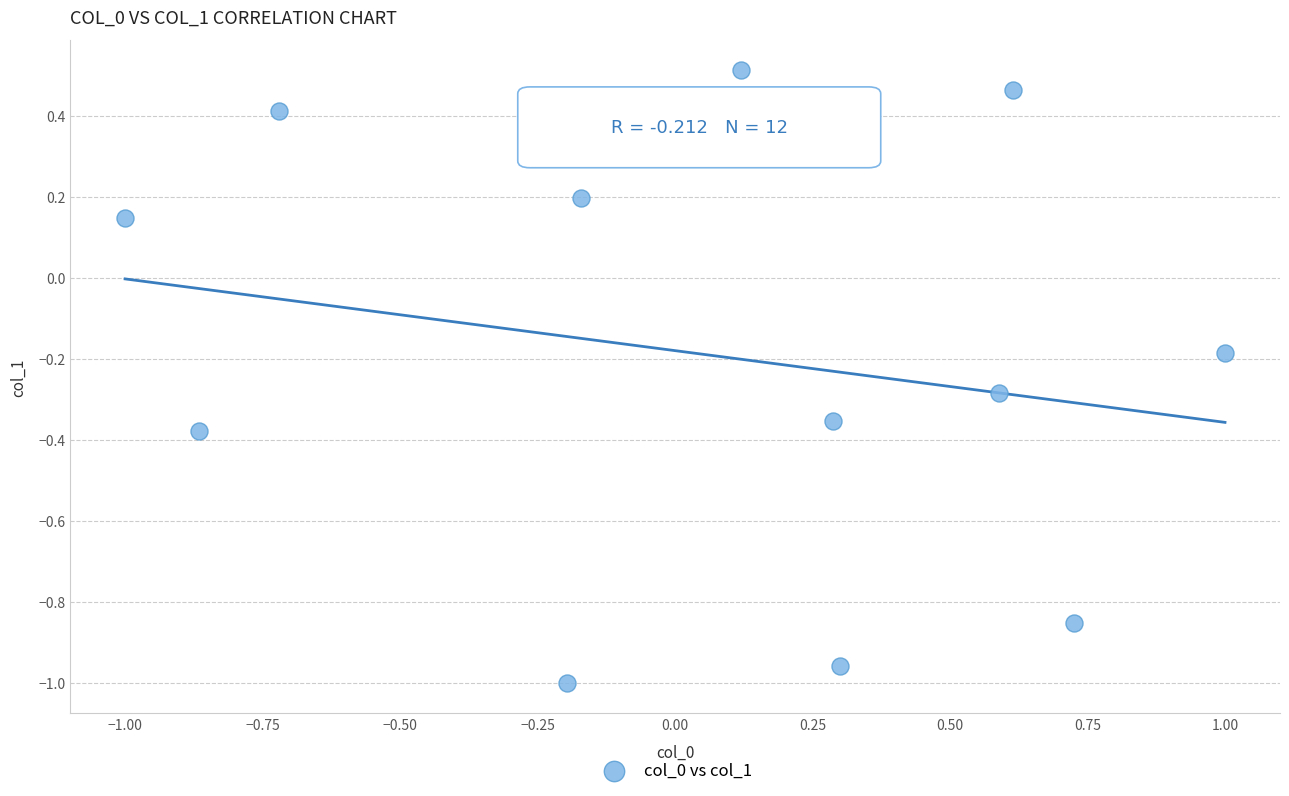

What is the range of X values (max minus min)?

2.0